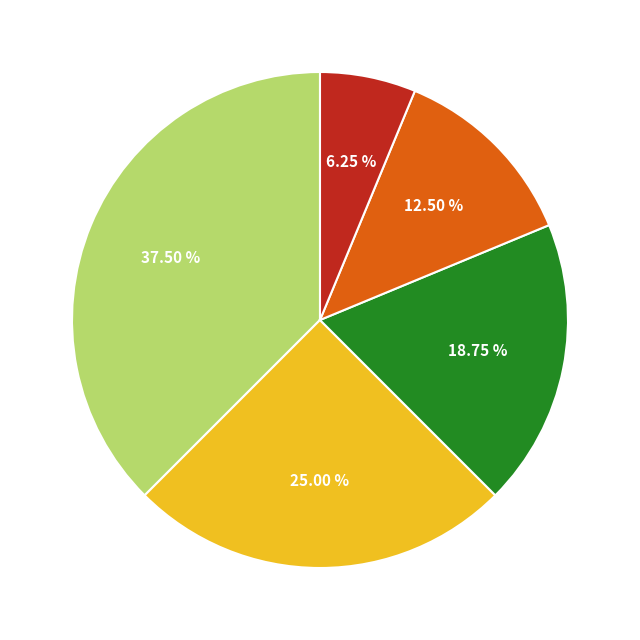

To the nearest percent, what is the difference between the largest and smallest slice percentages?

31%